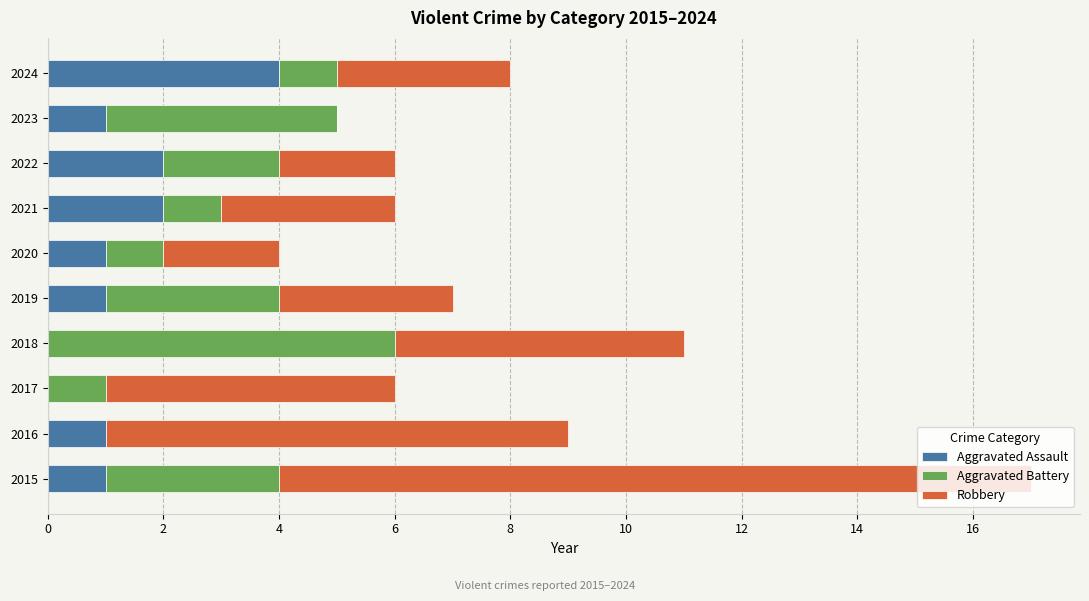

Count the Aggravated Assault values in the range 1 to 2.

7